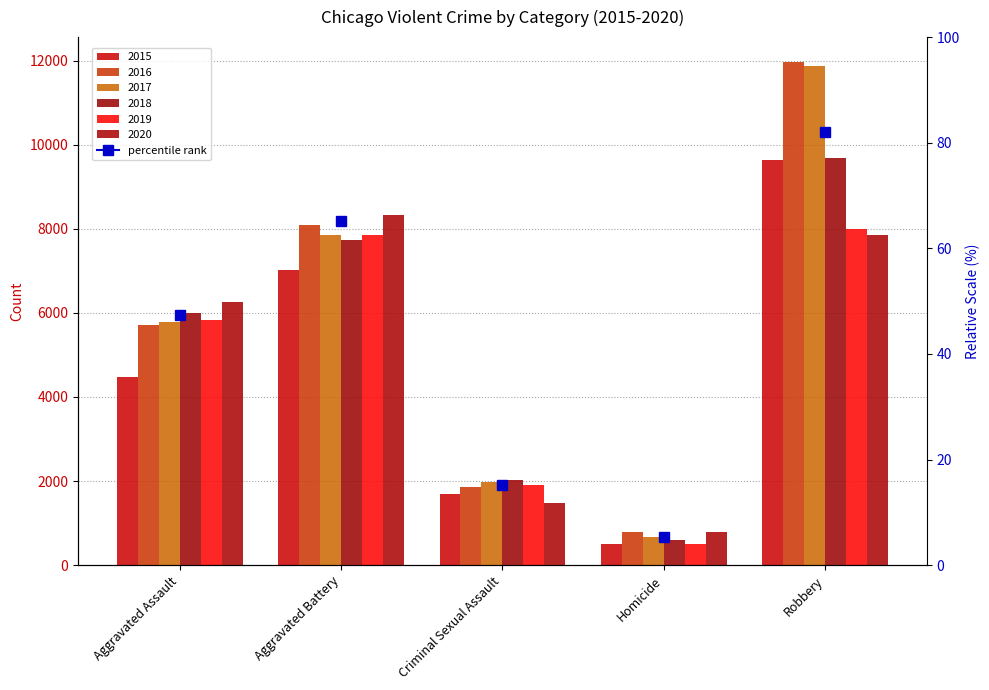

Where does the 2017 series first go above 5793?

Aggravated Battery